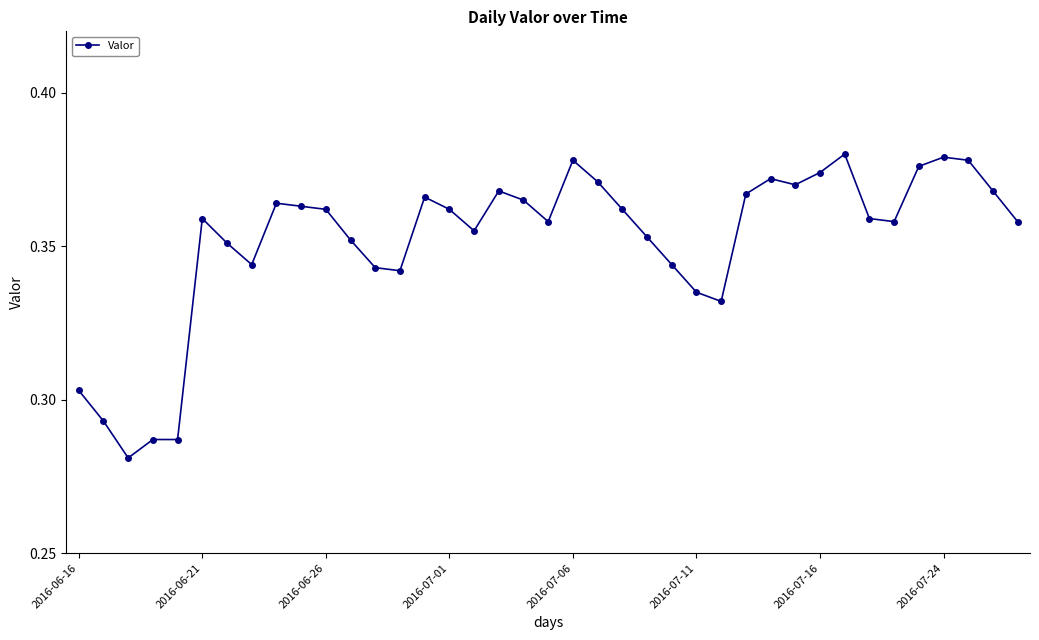

True or false: there are more than 0 points higher than both neighbors.

True